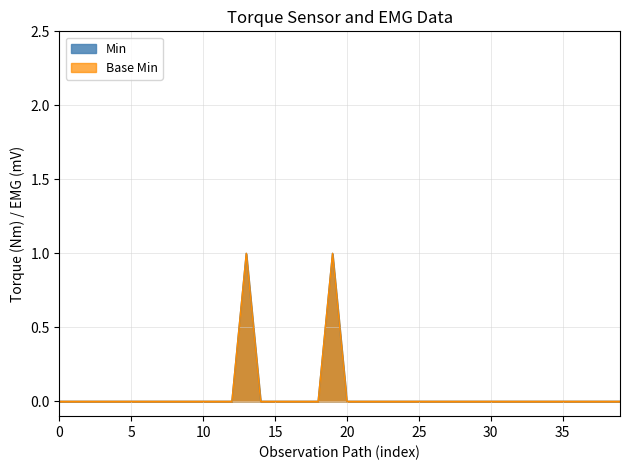

Is it true that Base Min equals 0 at Observation.referenceRange.appliesTo?

False